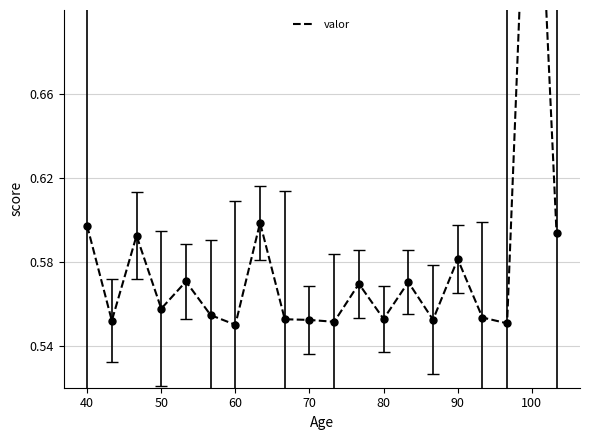

How many lines are shown in the chart?

1